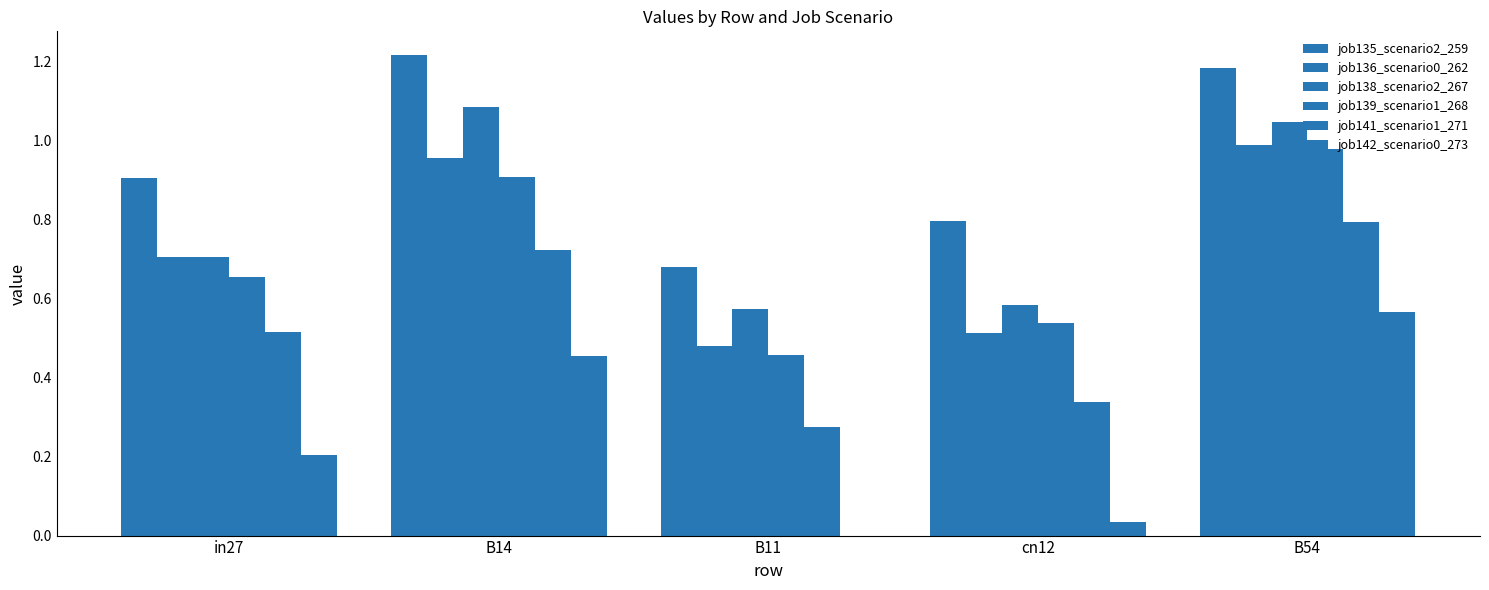

Count the number of categories in the chart.

5